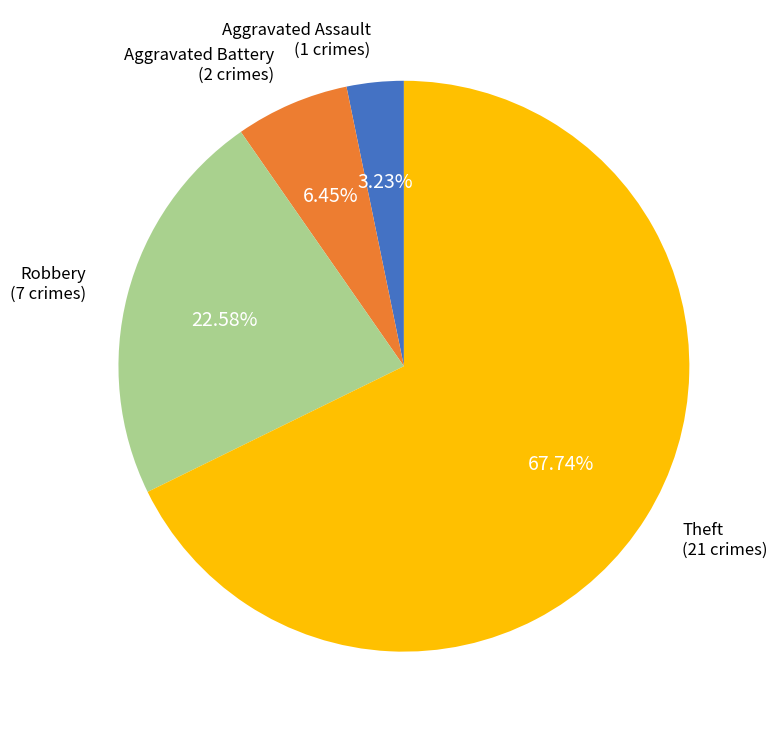

Is there any slice that represents more than half of the pie?

Yes